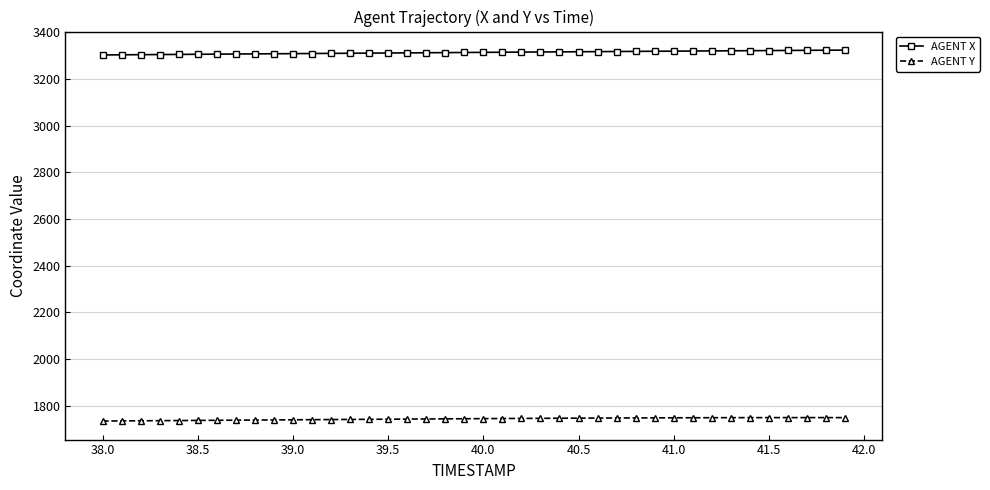

What is the value of the AGENT Y point at the 39th from the left?

1748.9